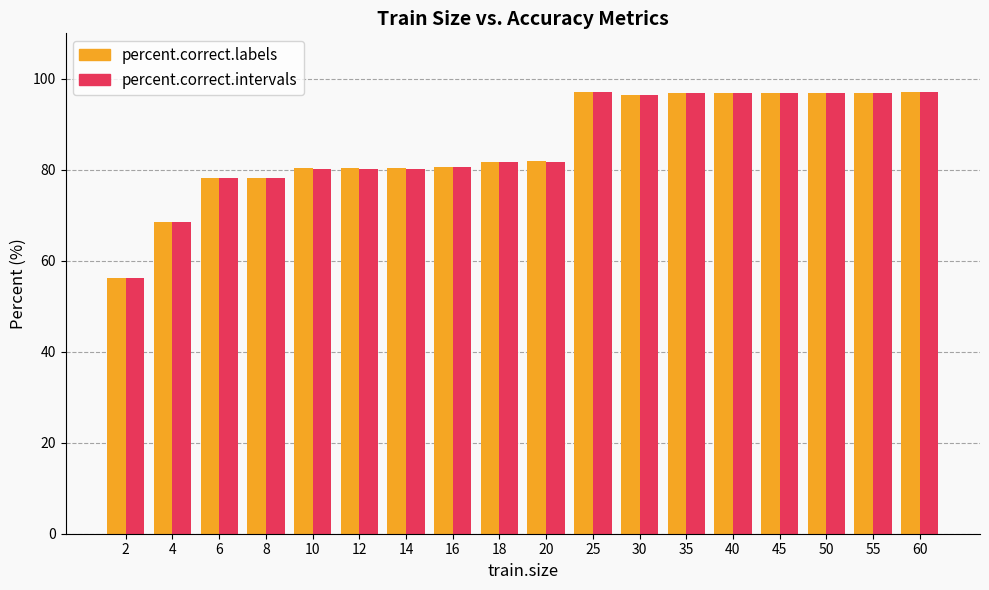

What value does the percent.correct.labels series have at 16?

80.7